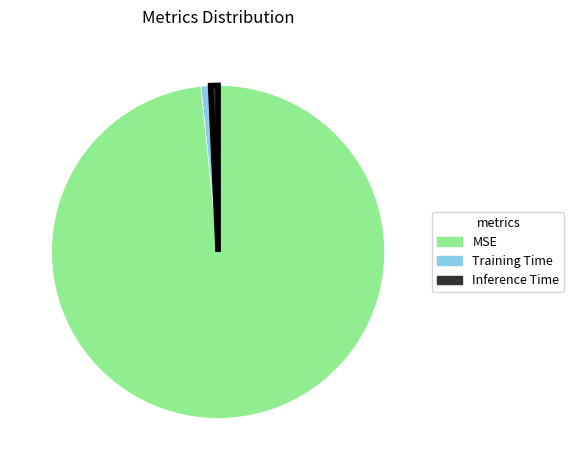

Which category has the biggest portion of the pie?

MSE